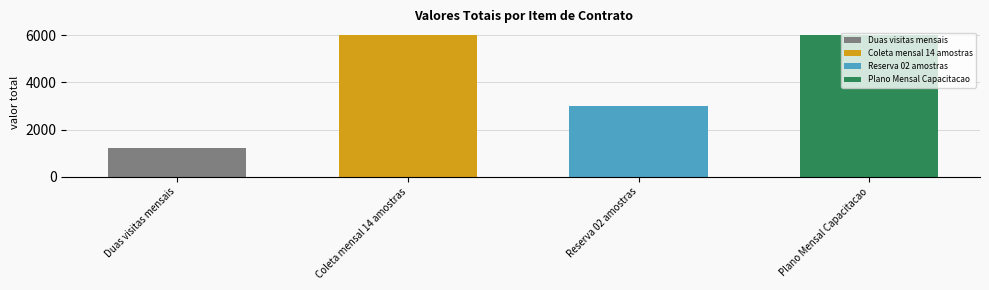

What is the value of the 4th bar from the left?

6000